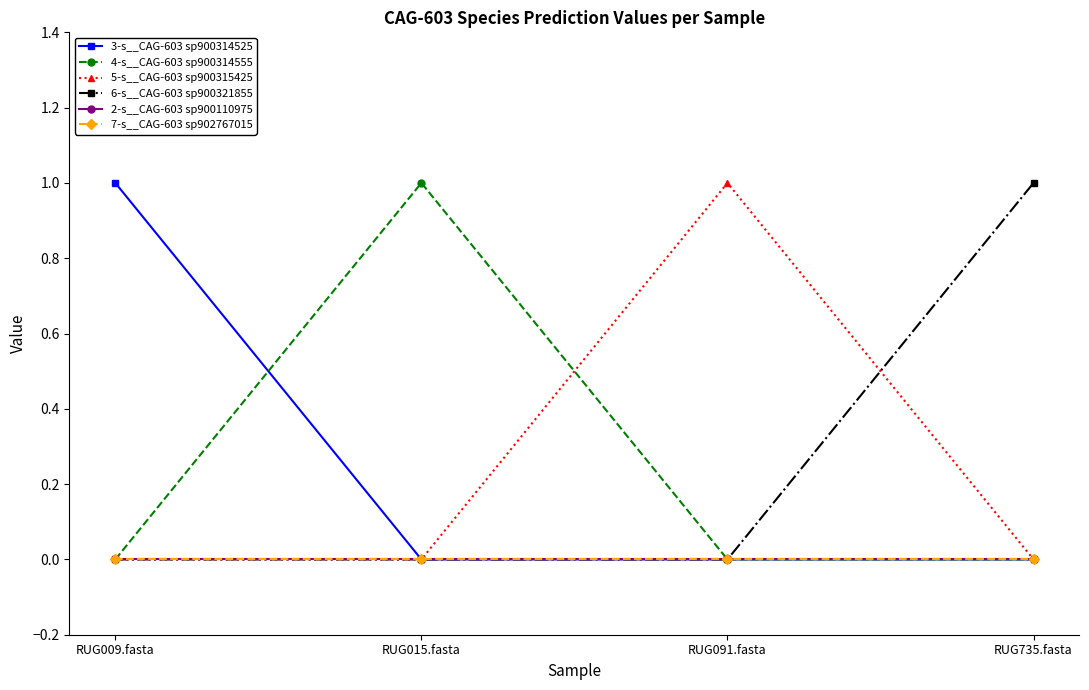

Is this an area chart (filled region under the line)?

No